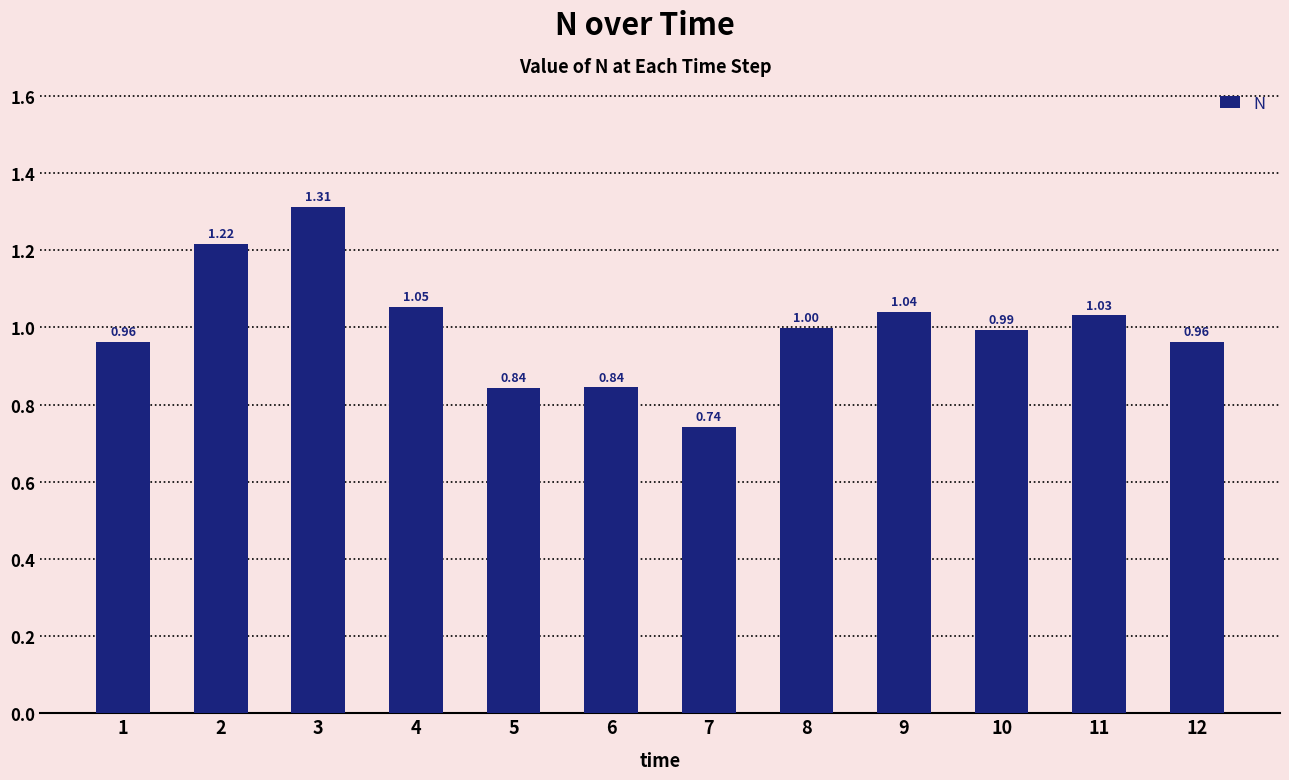

The value at 2 is 1.9. True or false?

False